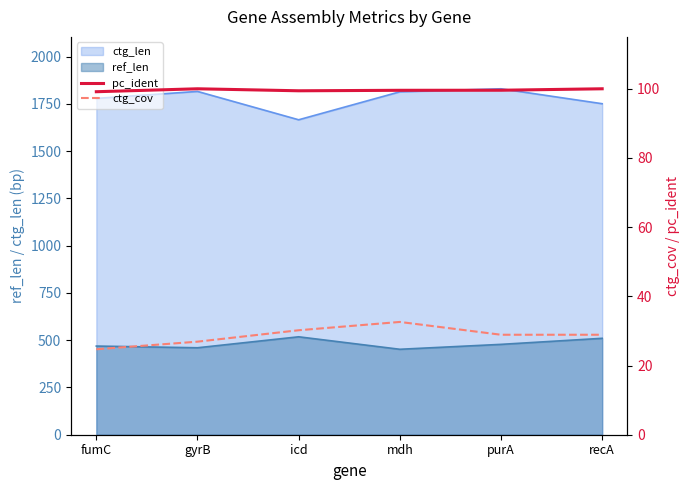

True or false: ref_len and ctg_len intersect in this chart.

False